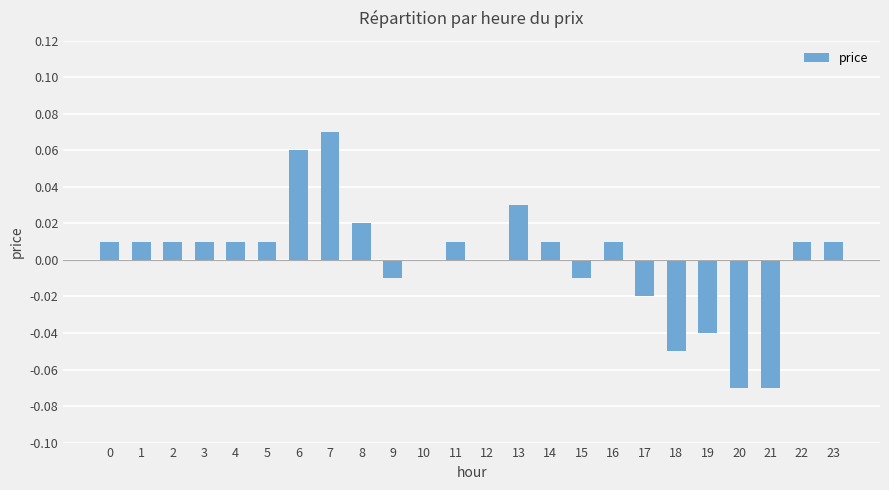

What is the change in value from 18 to 23?

+0.1